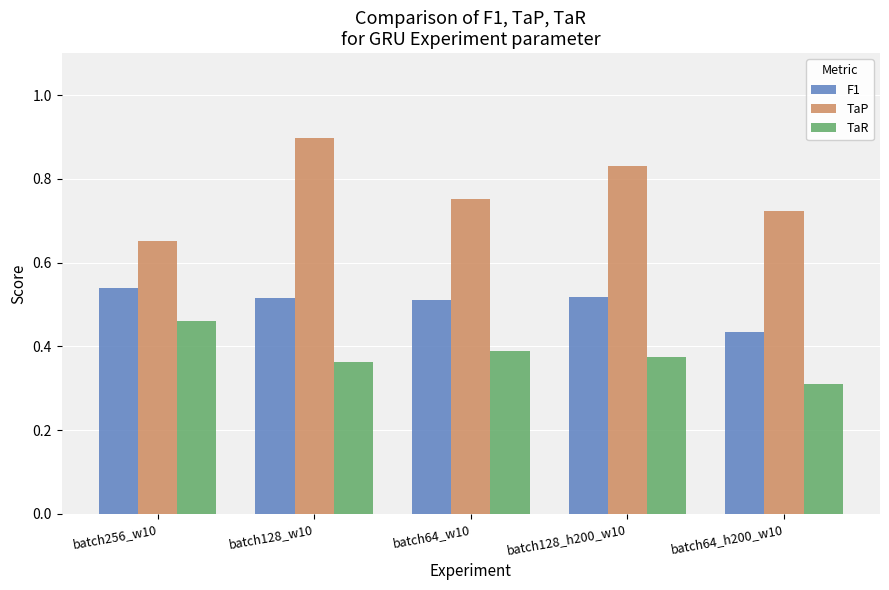

Which label corresponds to the largest value in the chart?

batch128_w10